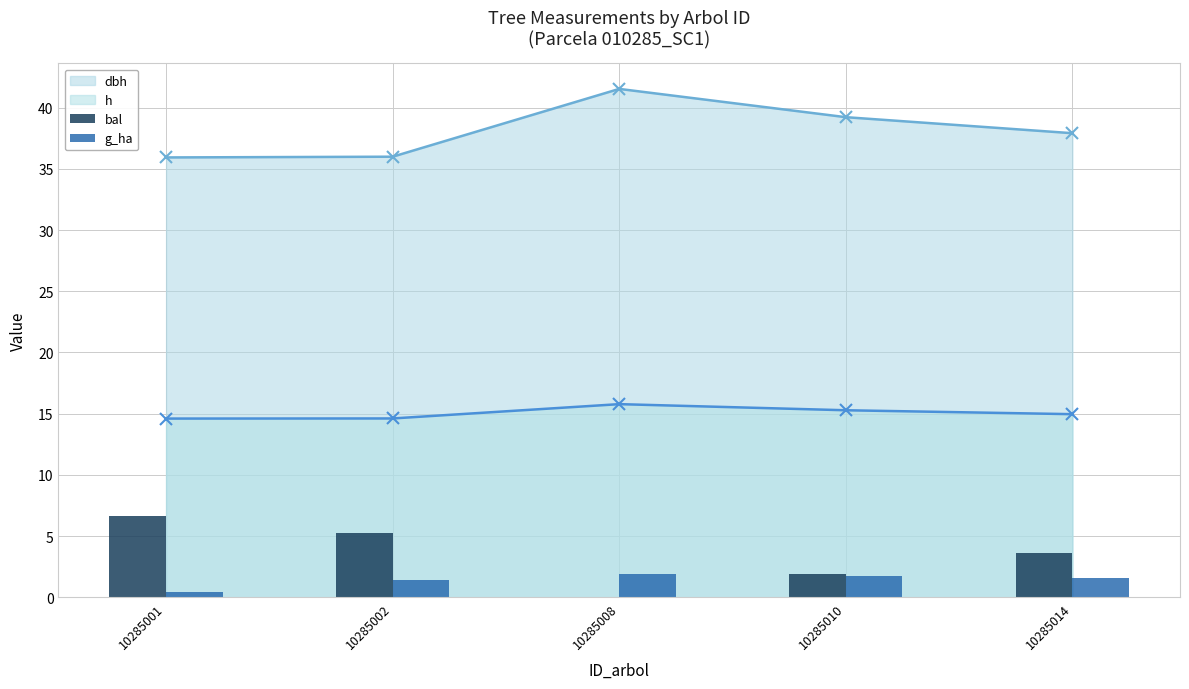

The value of bal at 10285008 is 0.0. True or false?

True